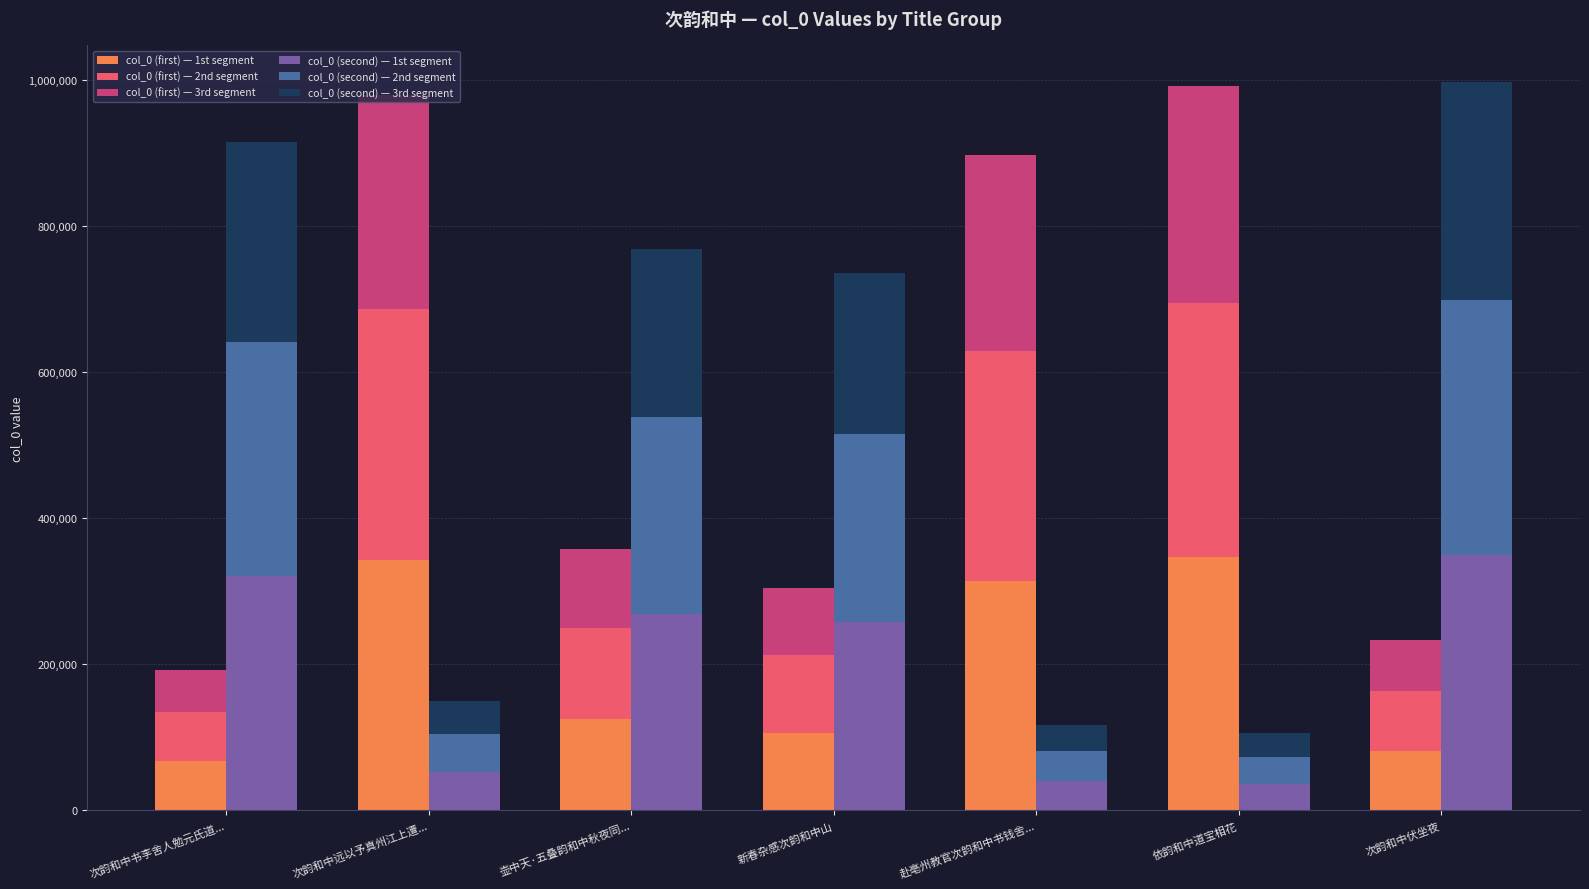

What is the difference between the col_0 (second) — 2nd segment values at 赴亳州教官次韵和中书钱舍... and 新春杂感次韵和中山?

216989.5